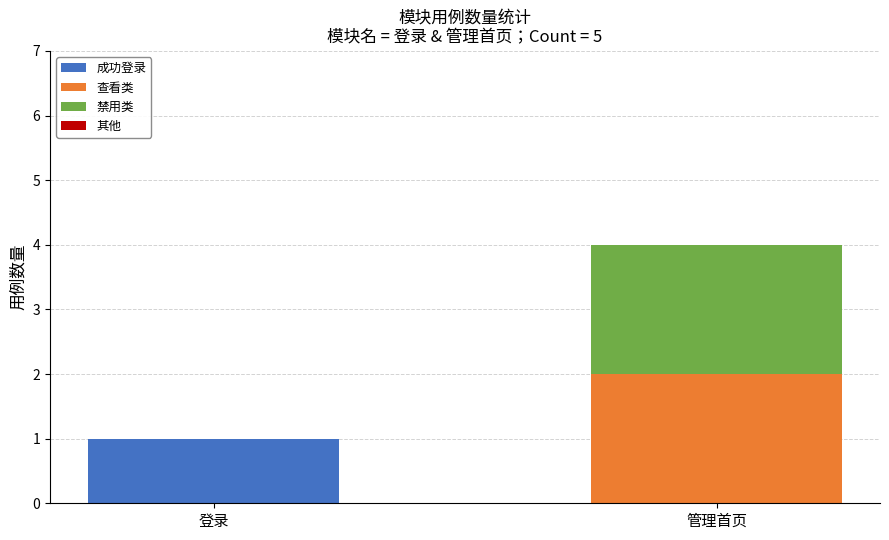

Reading left to right, list the values for the 成功登录 series.

登录=1	管理首页=0